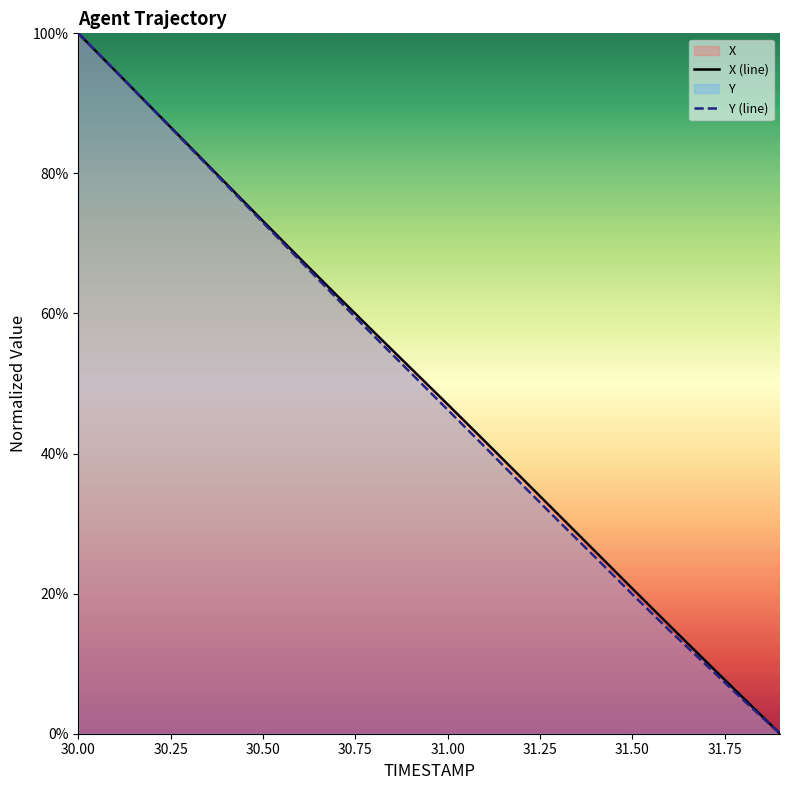

True or false: X (line) and Y (line) cross at least once.

False